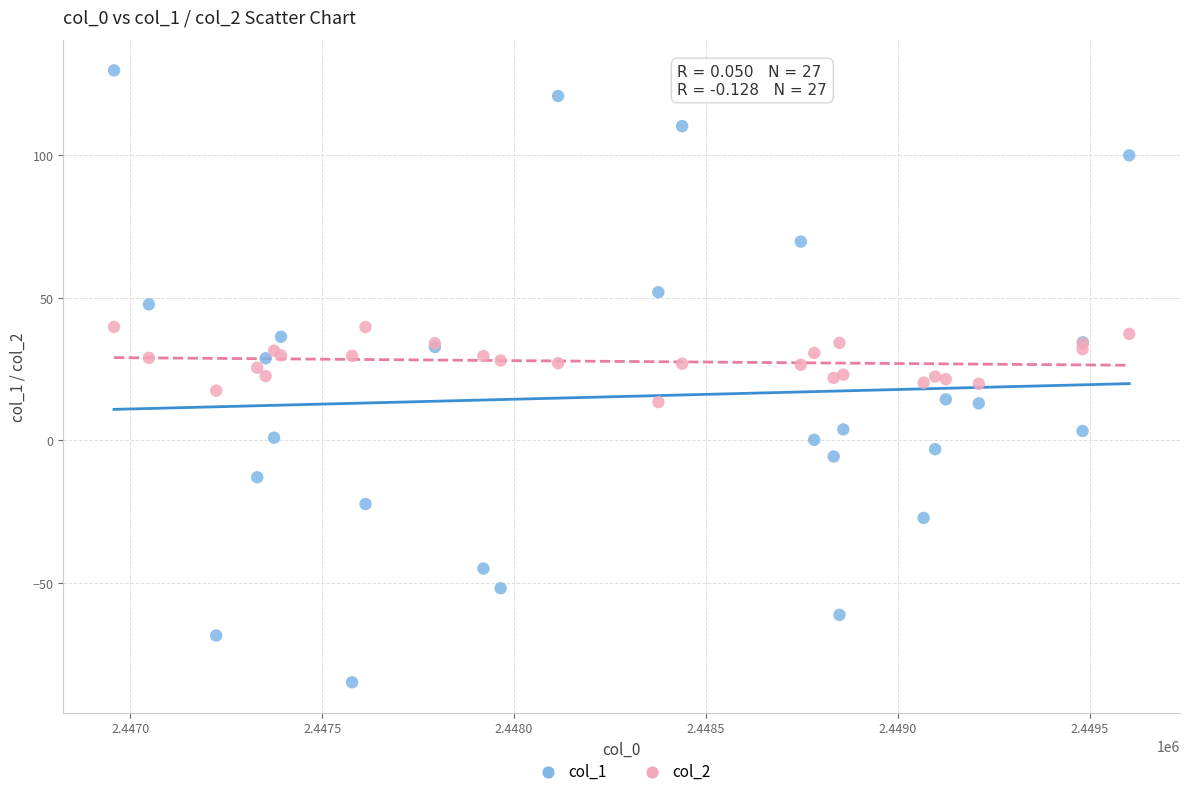

What are all the series names shown in the legend?

col_1, col_2